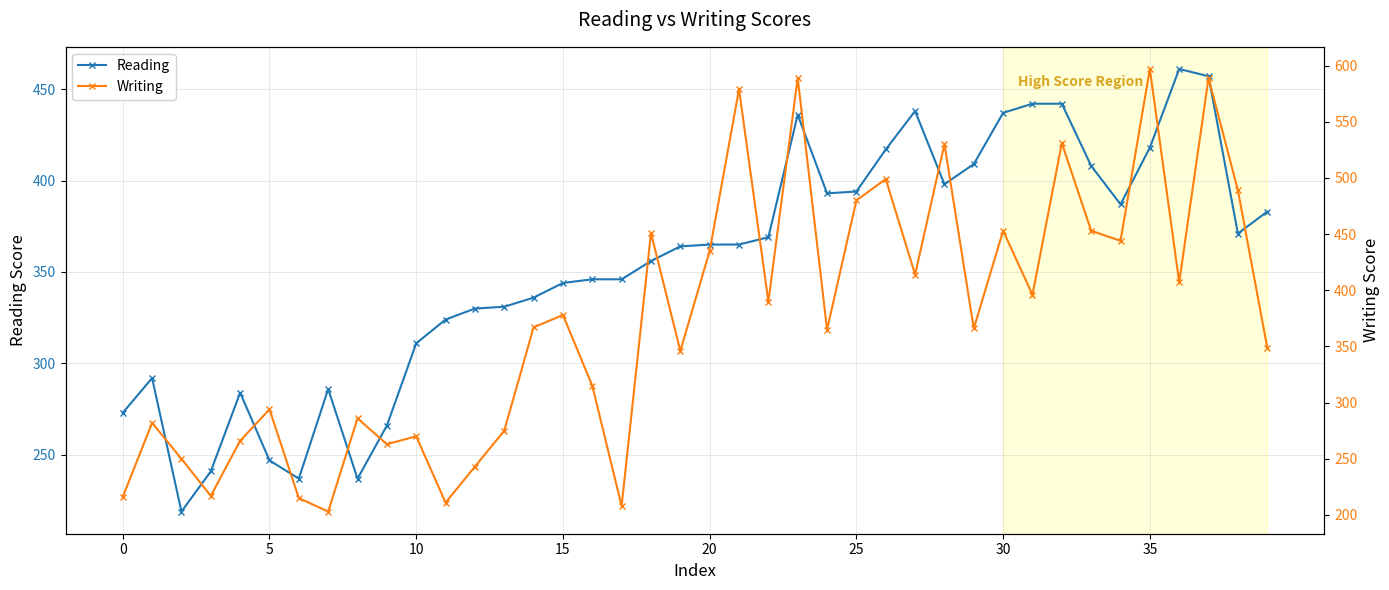

In Writing, how many points are lower than both neighbors (excluding endpoints)?

13